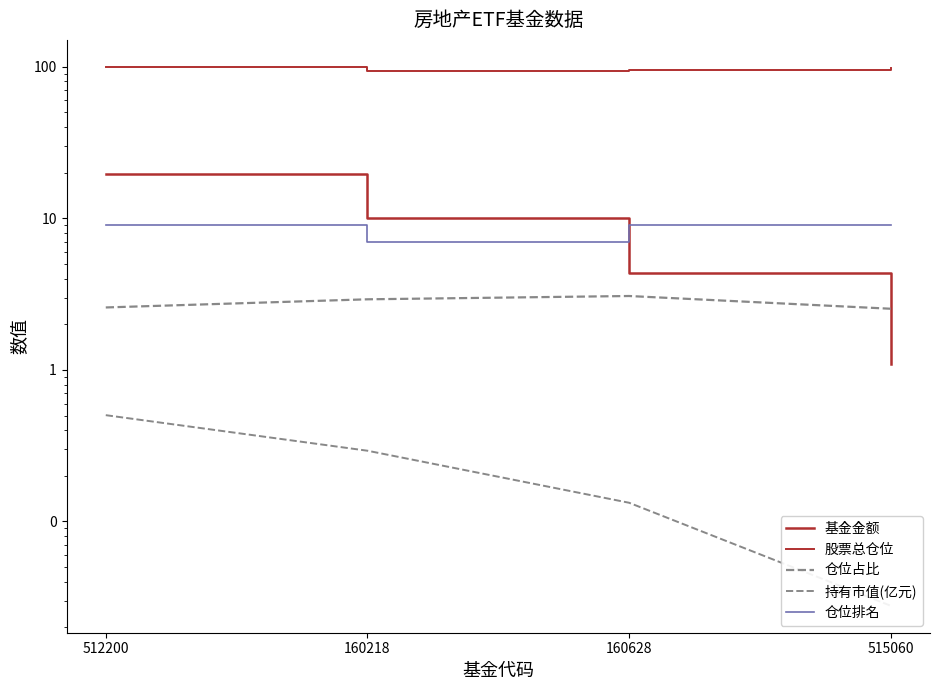

True or false: 仓位占比 and 持有市值(亿元) cross at least once.

False